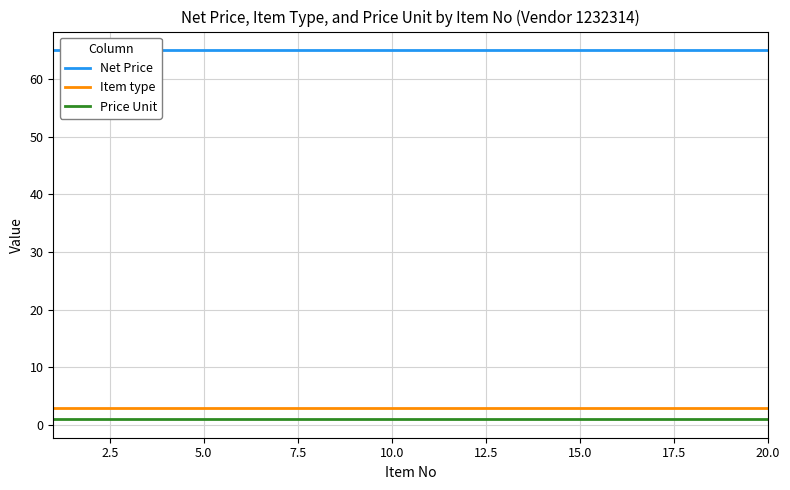

What is the highest value of the Item type series?

3